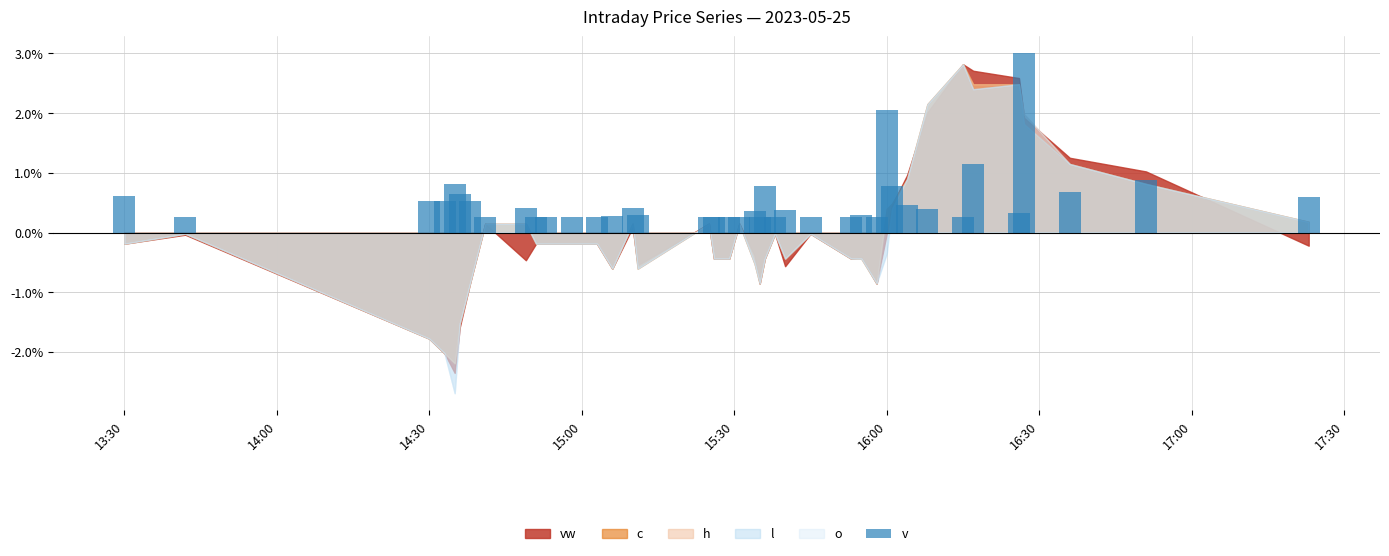

What is the value of the 33rd bar from the left?

0.4